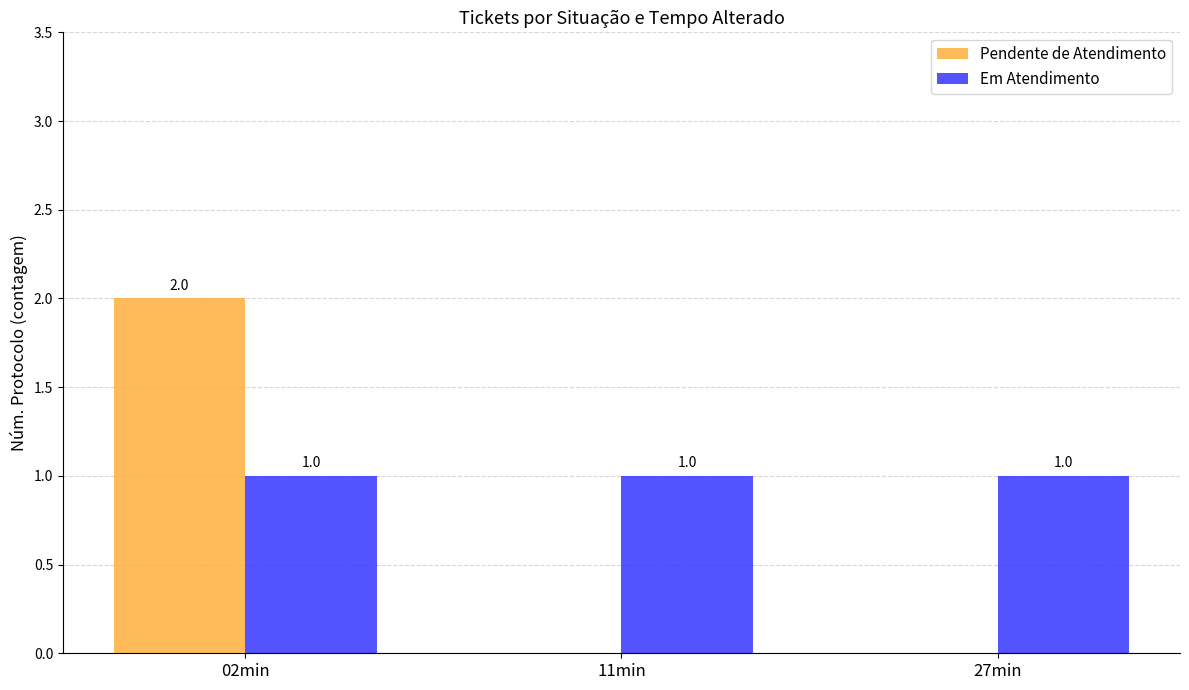

True or false: Em Atendimento has a value of 0 at 02min.

False